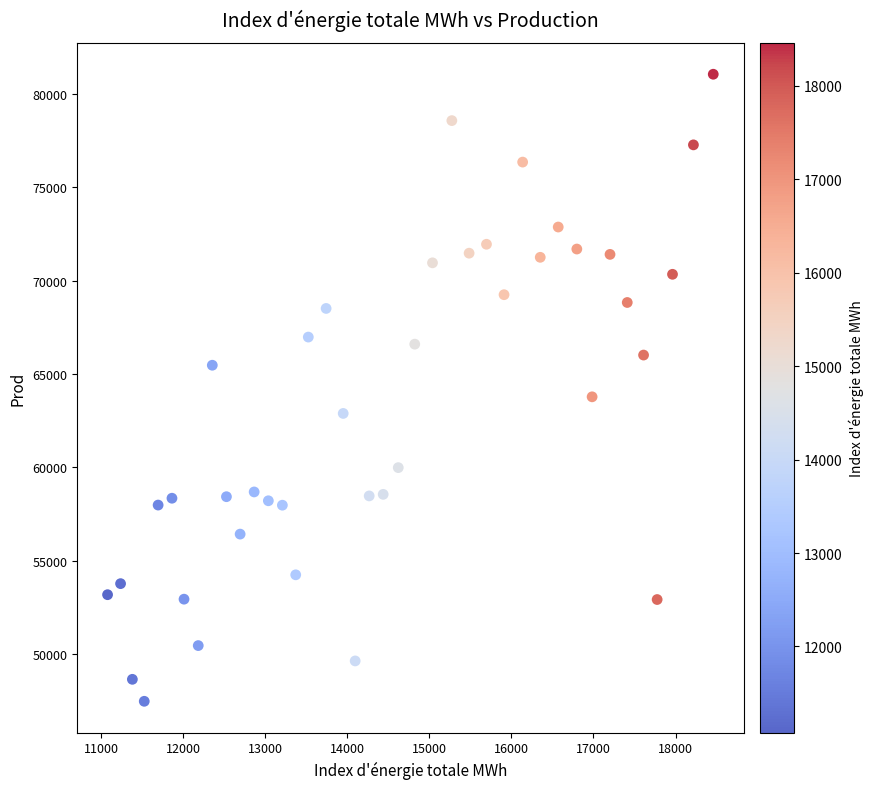

What is the range of Y values (max minus min)?

33588